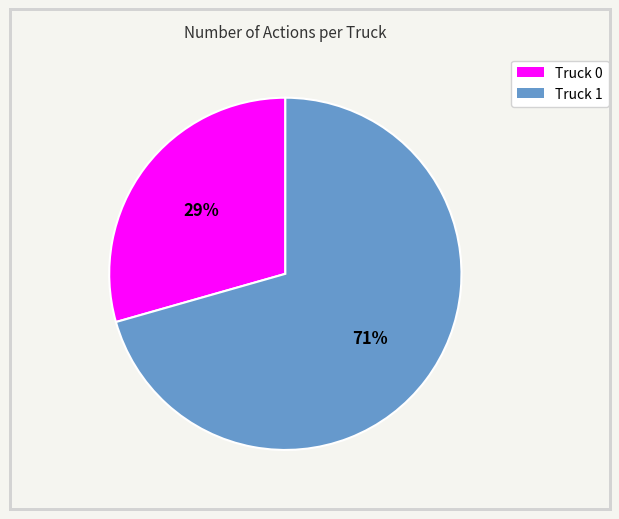

Rank the categories by value from lowest to highest.

Truck 0, Truck 1